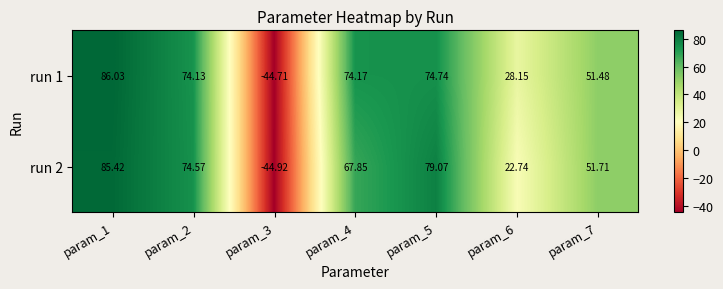

Is the value of run 2 at param_1 greater than the value of run 1 at param_1?

No